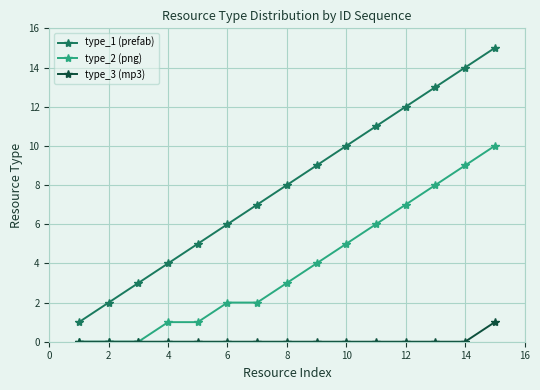

What is the maximum value shown in the chart?

15